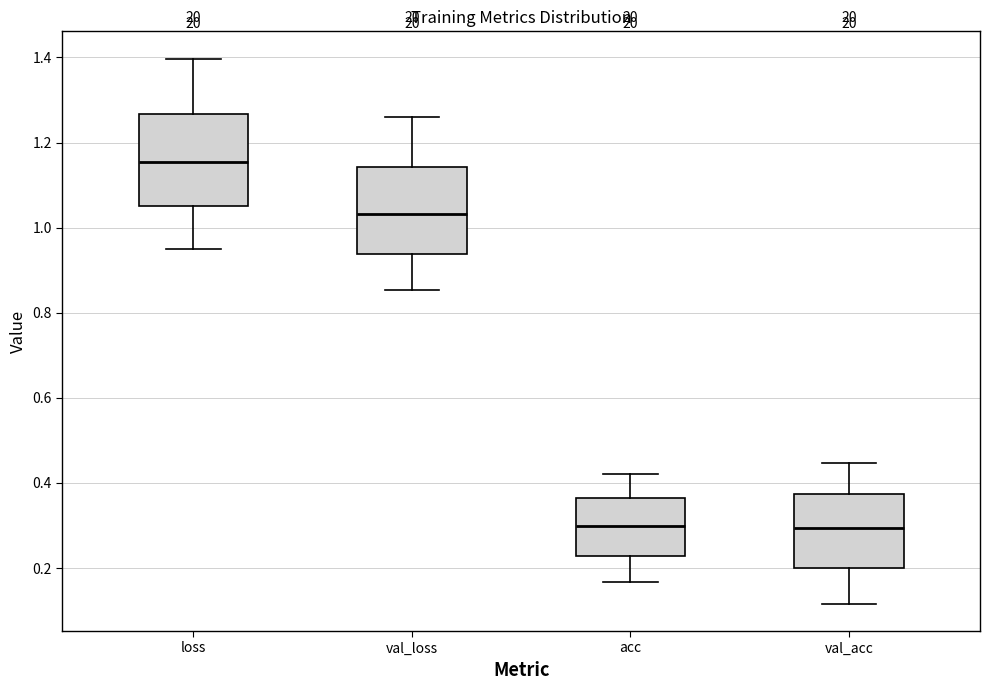

Reading left to right, read every box against the y-axis: the position of its median line, the range the box covers, and the ends of its whiskers. The values are not printed on the chart, so give them approximately, as read against the axis.

loss: median 1.16, box 1.06 to 1.26, whiskers 0.96 to 1.40
val_loss: median 1.04, box 0.94 to 1.14, whiskers 0.86 to 1.26
acc: median 0.30, box 0.22 to 0.36, whiskers 0.16 to 0.42
val_acc: median 0.30, box 0.20 to 0.38, whiskers 0.12 to 0.44